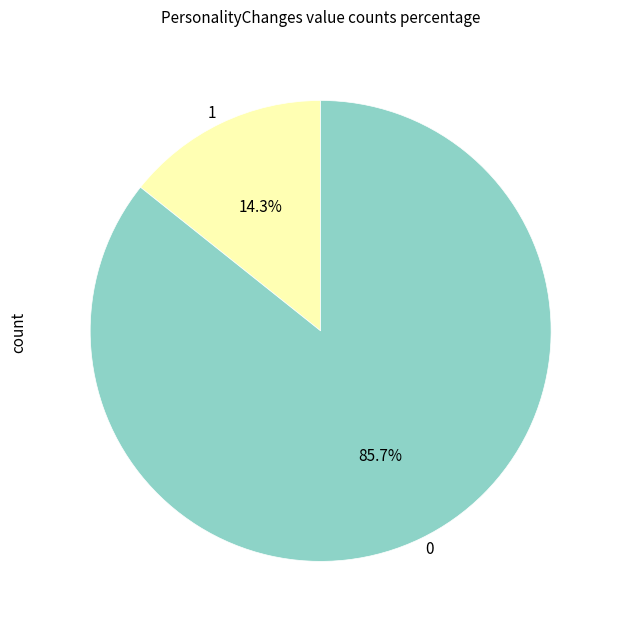

Combined, what portion of the pie is 0 and 1?

100.0%